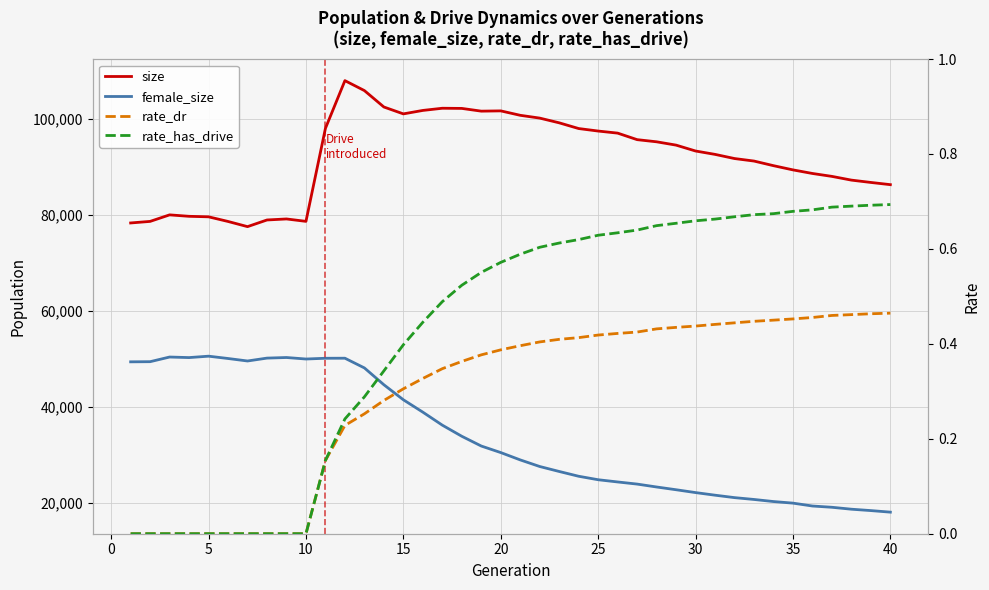

True or false: size has a value of 97084.0 at 25.

True